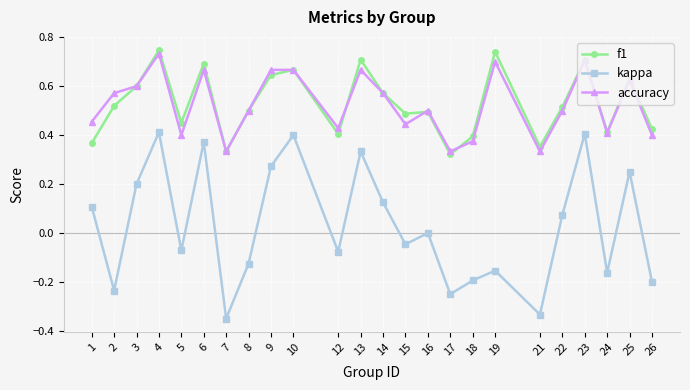

The value of f1 at 4 is 1.3. True or false?

False